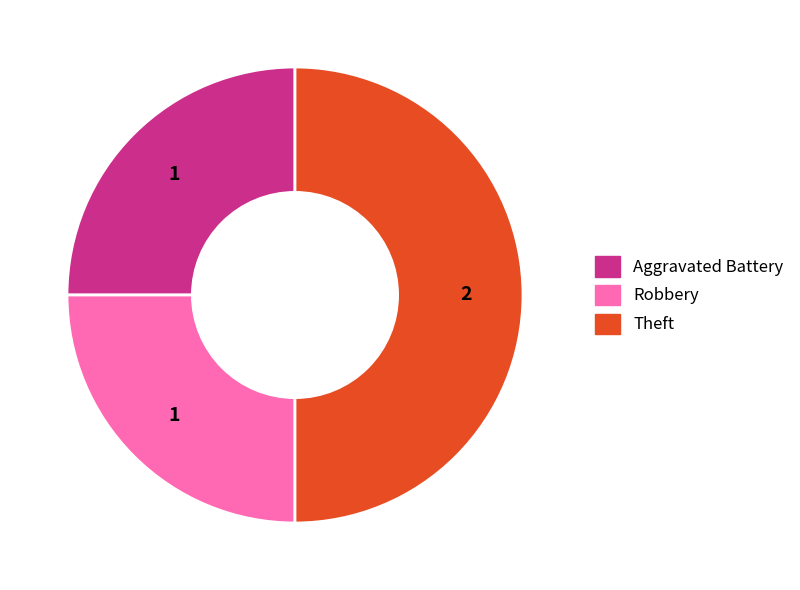

Is there a majority slice in this chart?

No